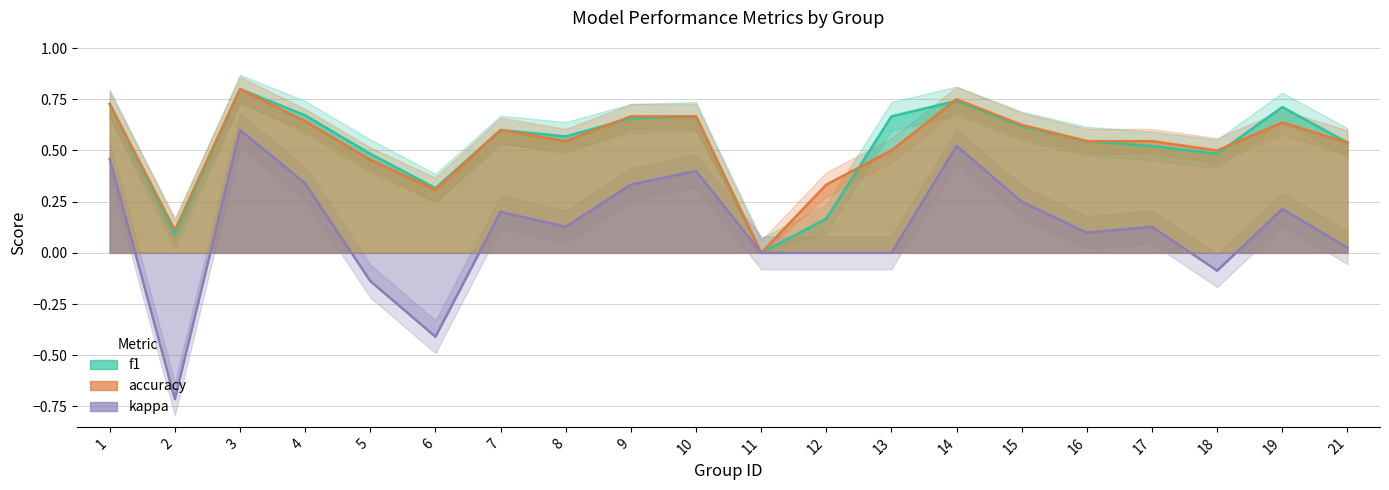

Reading left to right, transcribe all the data shown in this chart.

f1: 0.7	0.1	0.8	0.7	0.5	0.3	0.6	0.6	0.7	0.7	0.0	0.2	0.7	0.7	0.6	0.5	0.5	0.5	0.7	0.5
accuracy: 0.7	0.1	0.8	0.6	0.5	0.3	0.6	0.5	0.7	0.7	0.0	0.3	0.5	0.8	0.6	0.5	0.5	0.5	0.6	0.5
kappa: 0.5	-0.7	0.6	0.3	-0.1	-0.4	0.2	0.1	0.3	0.4	0.0	0.0	0.0	0.5	0.2	0.1	0.1	-0.1	0.2	0.0